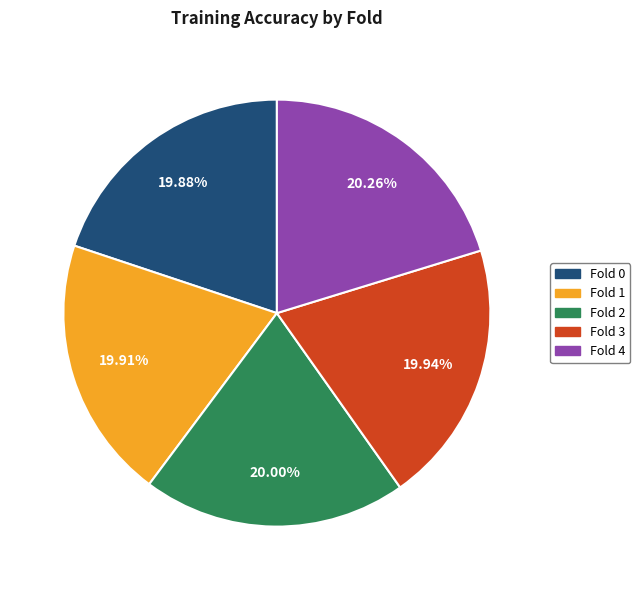

True or false: Fold 4 accounts for 28% of the total.

False